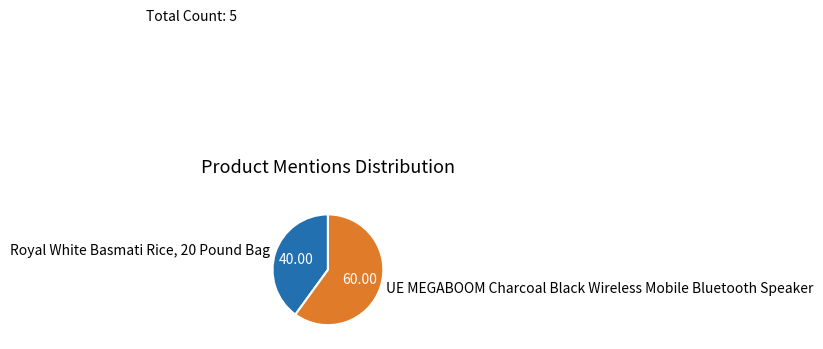

Which category accounts for the majority?

UE MEGABOOM Charcoal Black Wireless Mobile Bluetooth Speaker